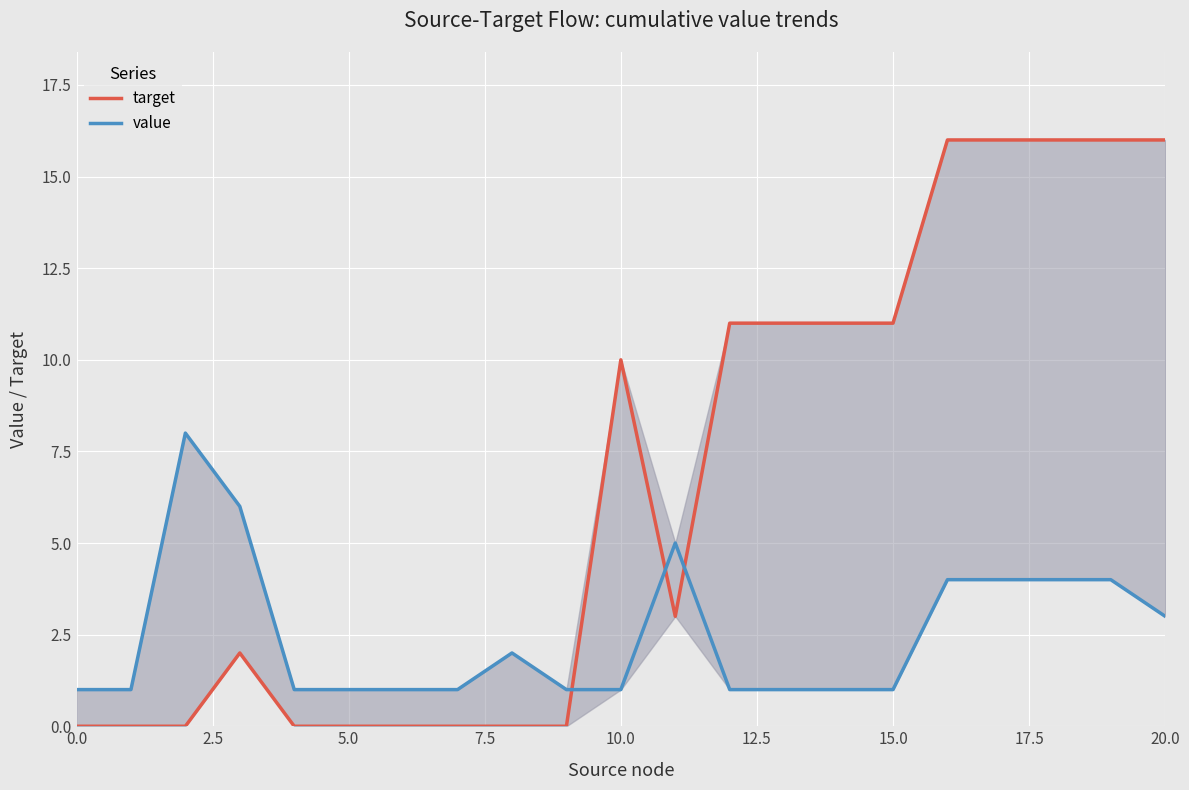

At how many categories does at least one series exceed 0?

21